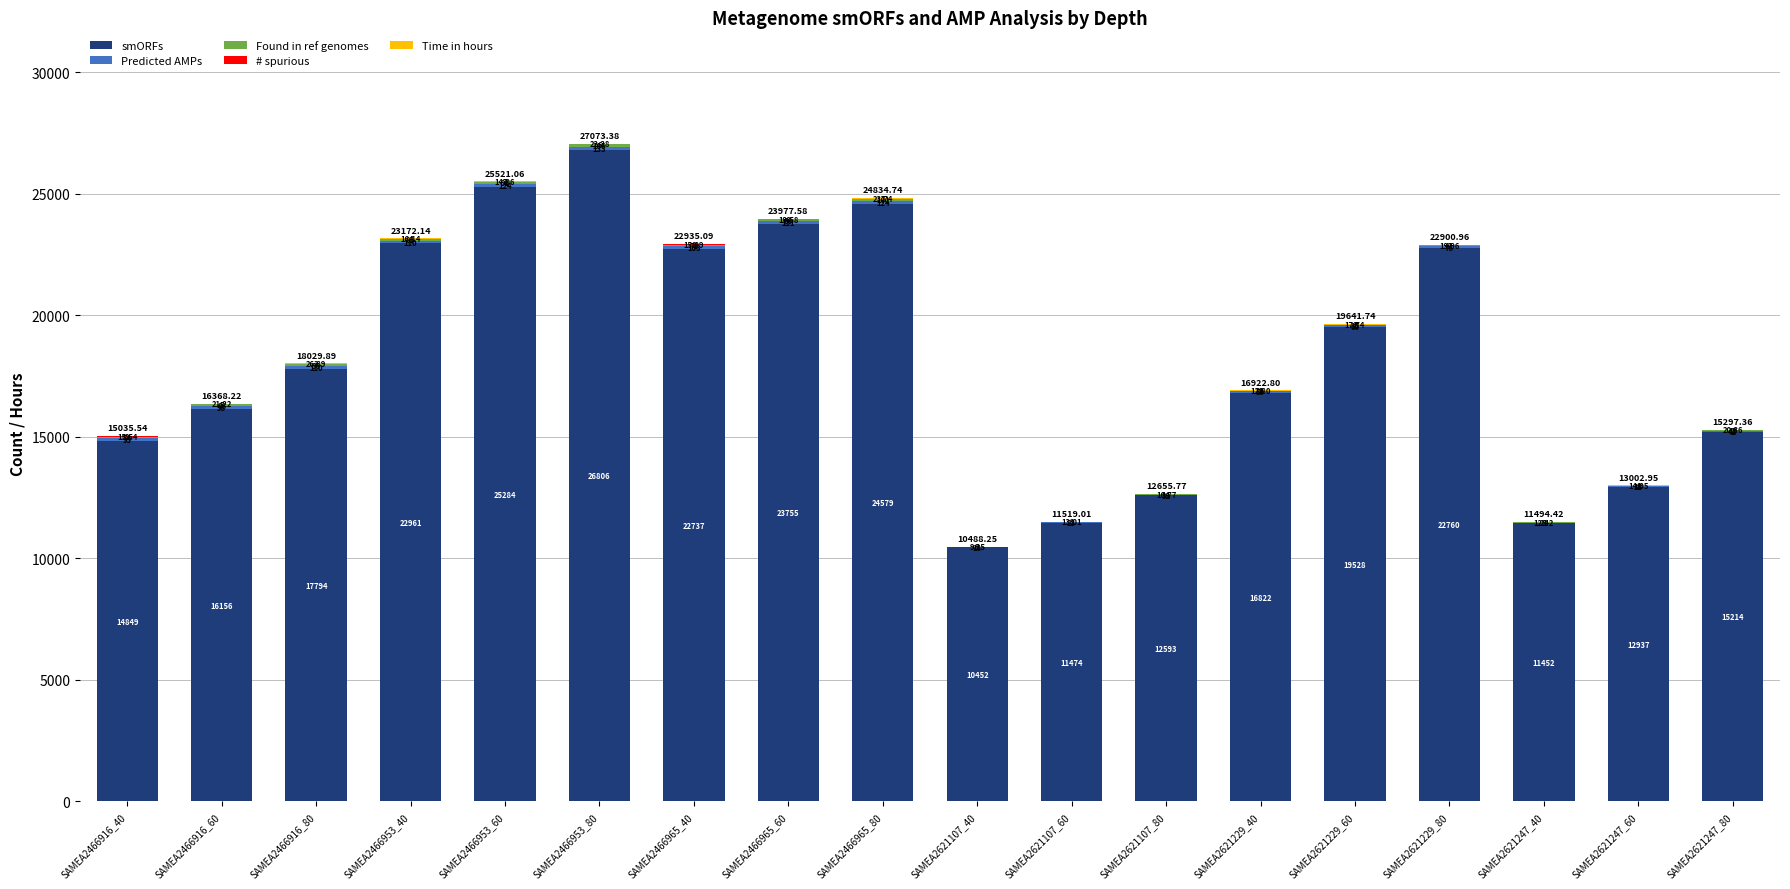

What is the total value across all series at SAMEA2621247_60?

13003.0